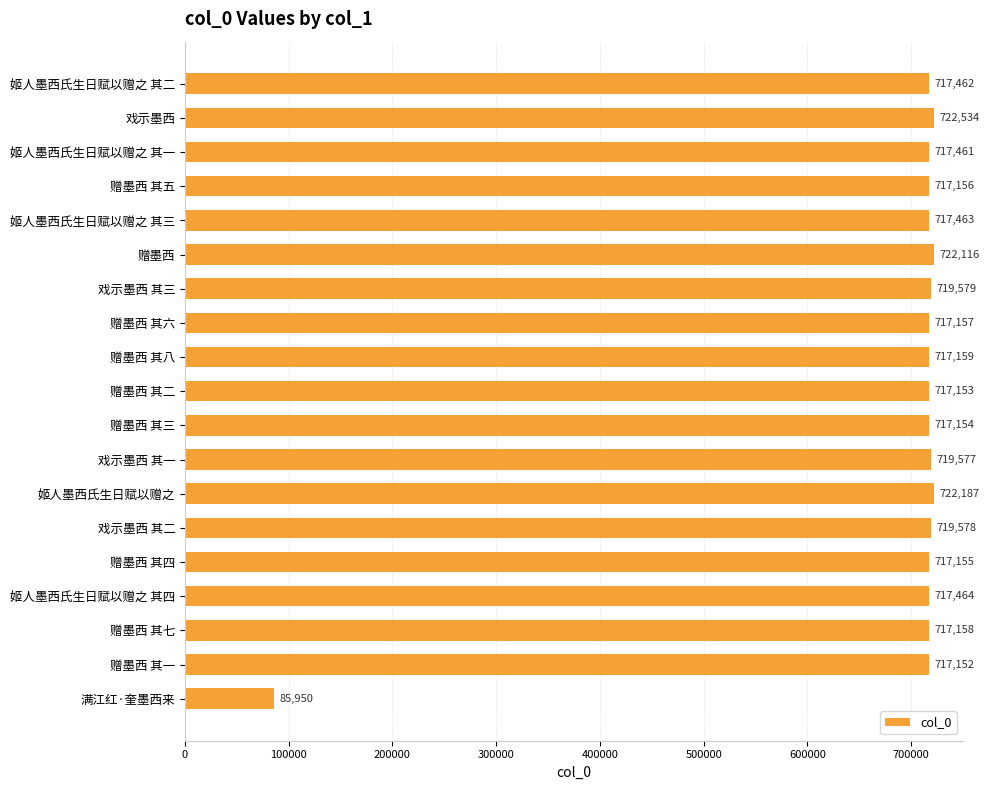

What is the maximum value shown in the chart?

722534